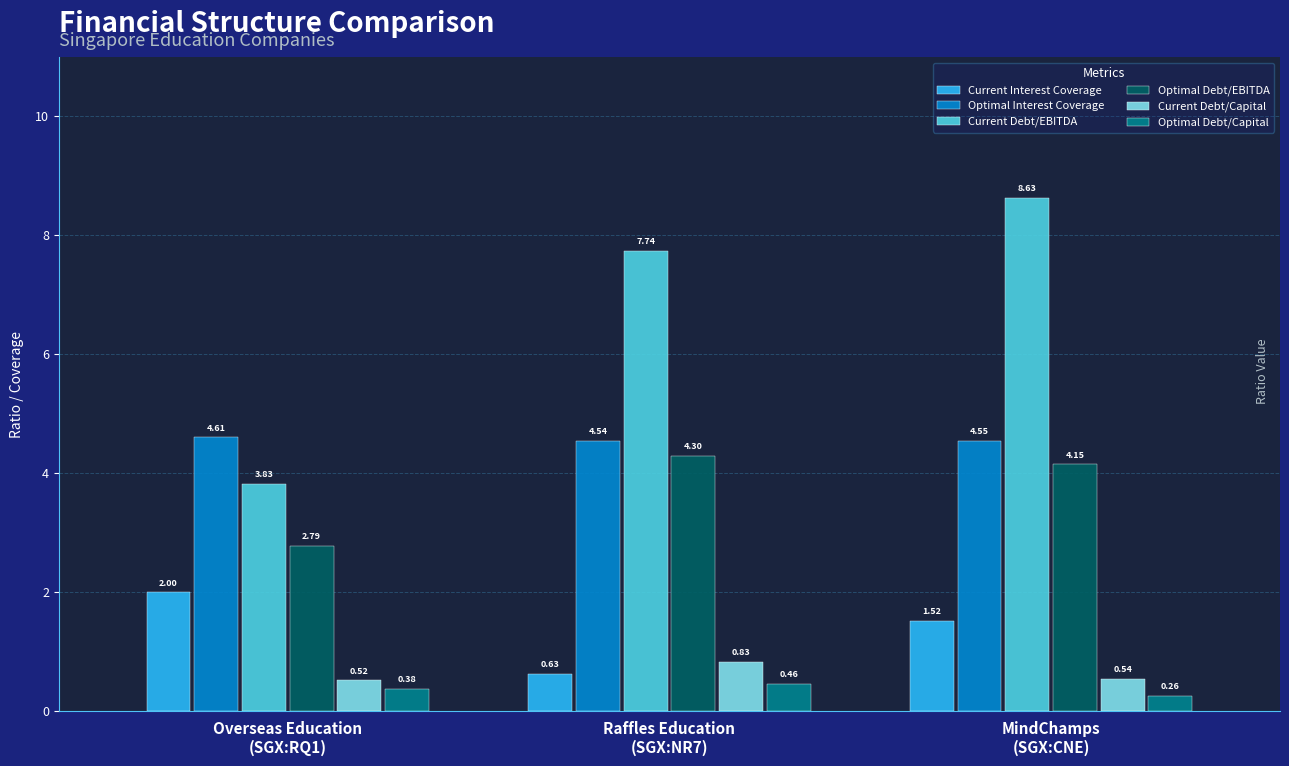

What is the average value of the Current Interest Coverage series?

1.4